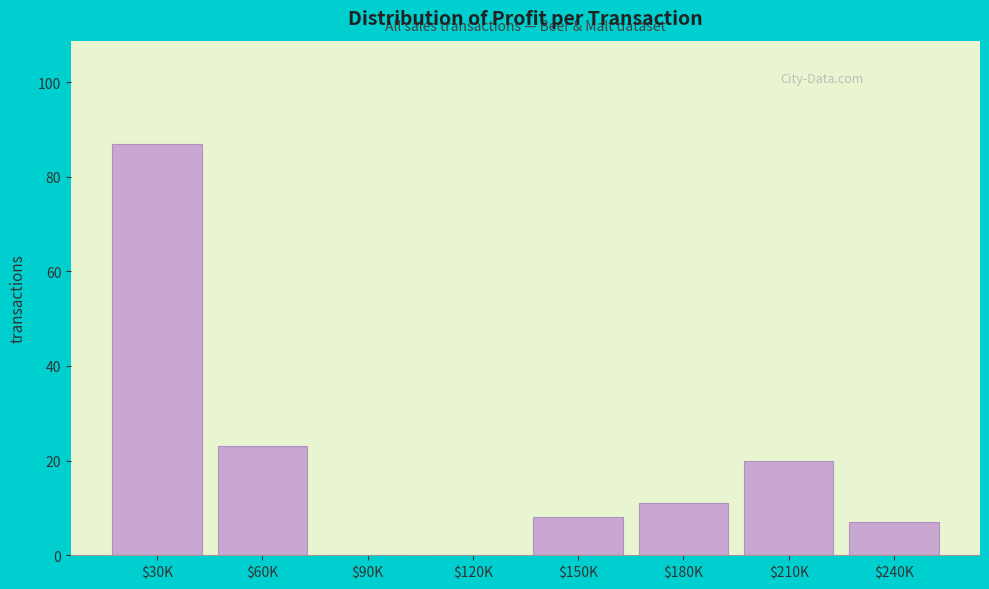

What is the sum of all values?

156